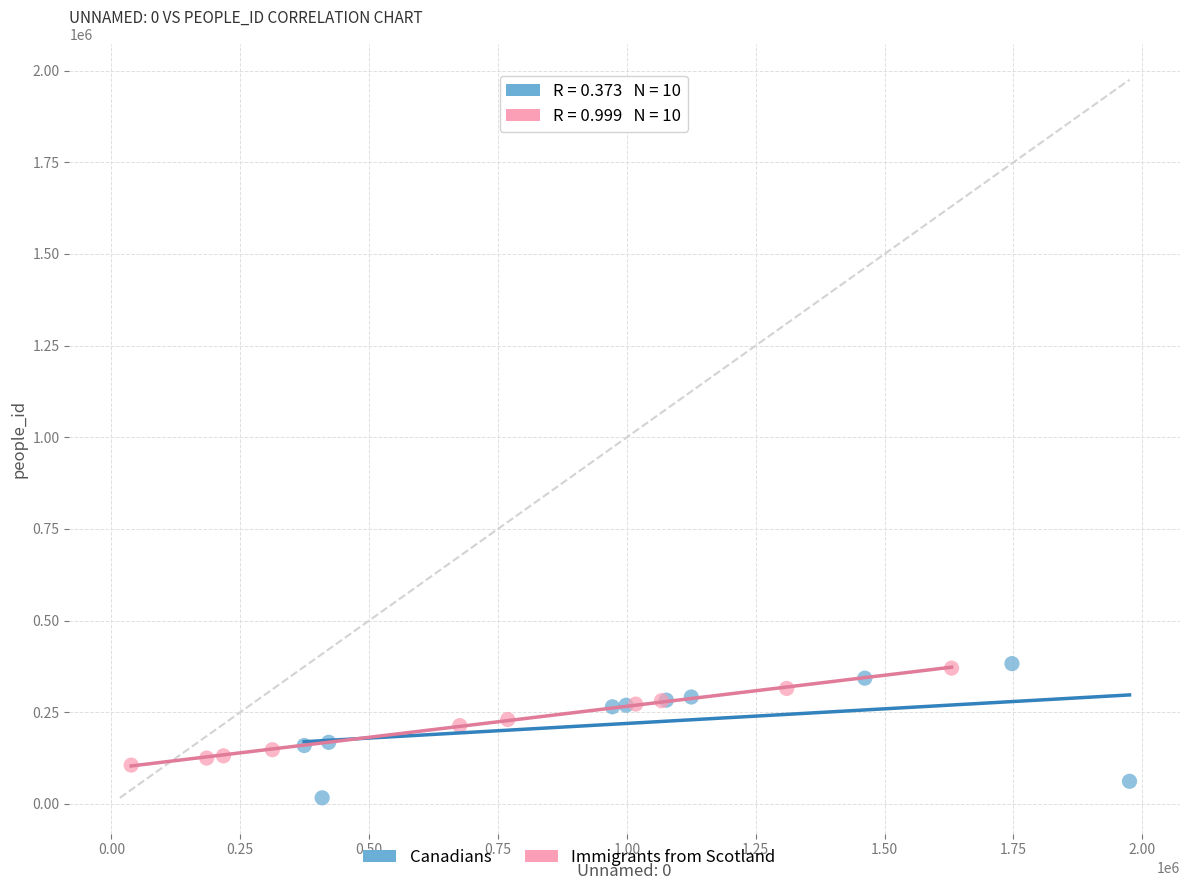

What are all the series names shown in the legend?

Canadians, Immigrants from Scotland